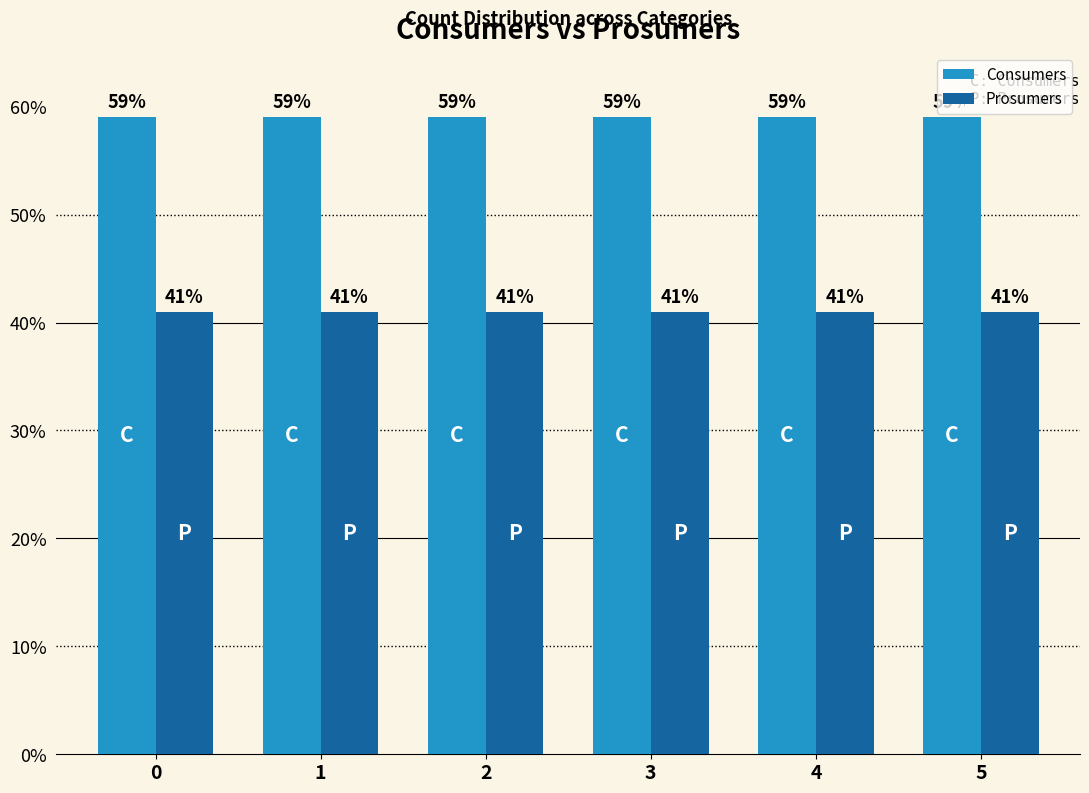

What is the highest value of the Prosumers series?

40.9